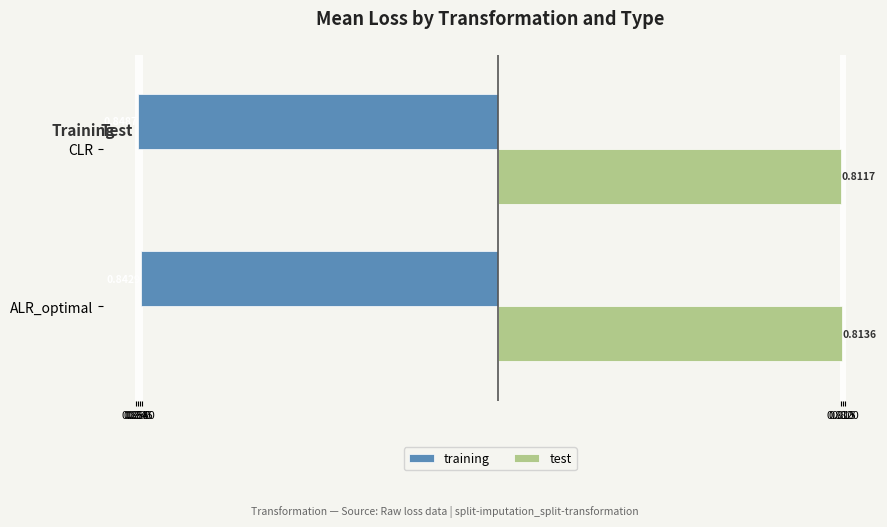

What are all the series names shown in the legend?

training, test